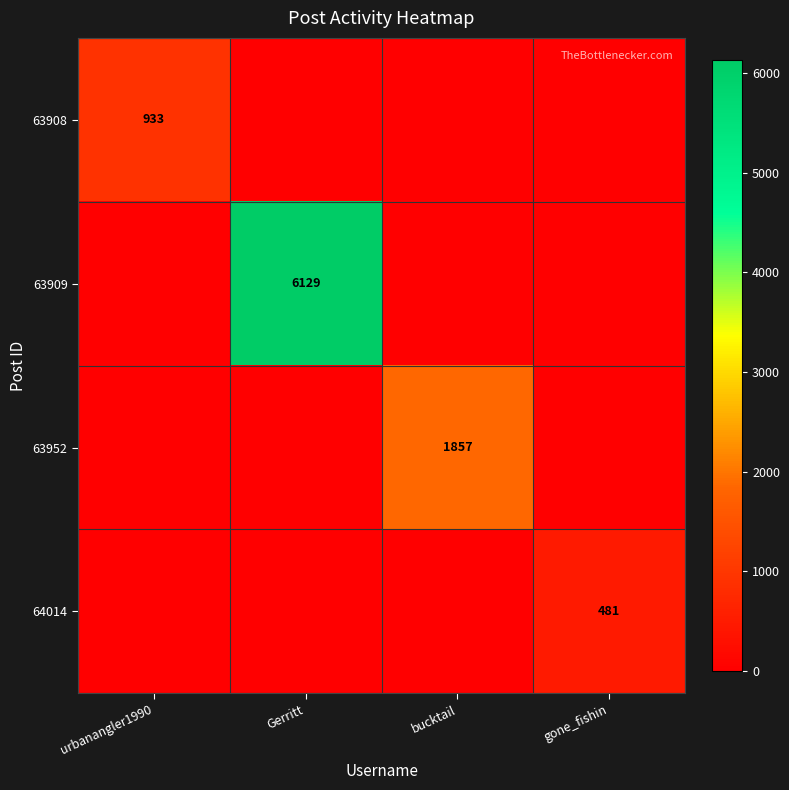

What is the total value across all series at bucktail?

1857